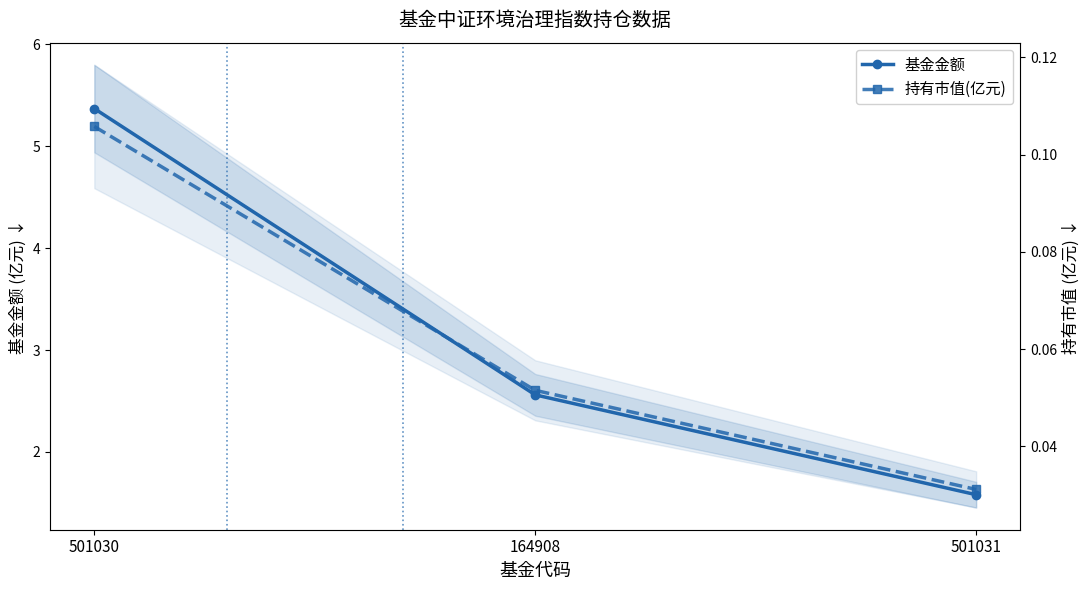

How many lines are shown in the chart?

2